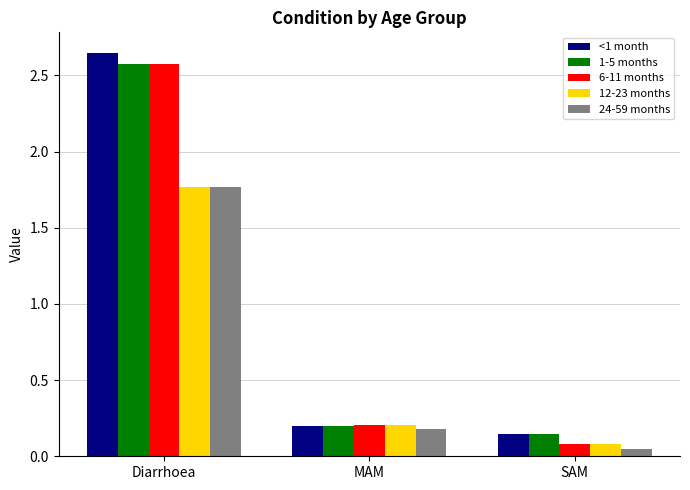

Between Diarrhoea and SAM, which series saw the biggest shift?

<1 month